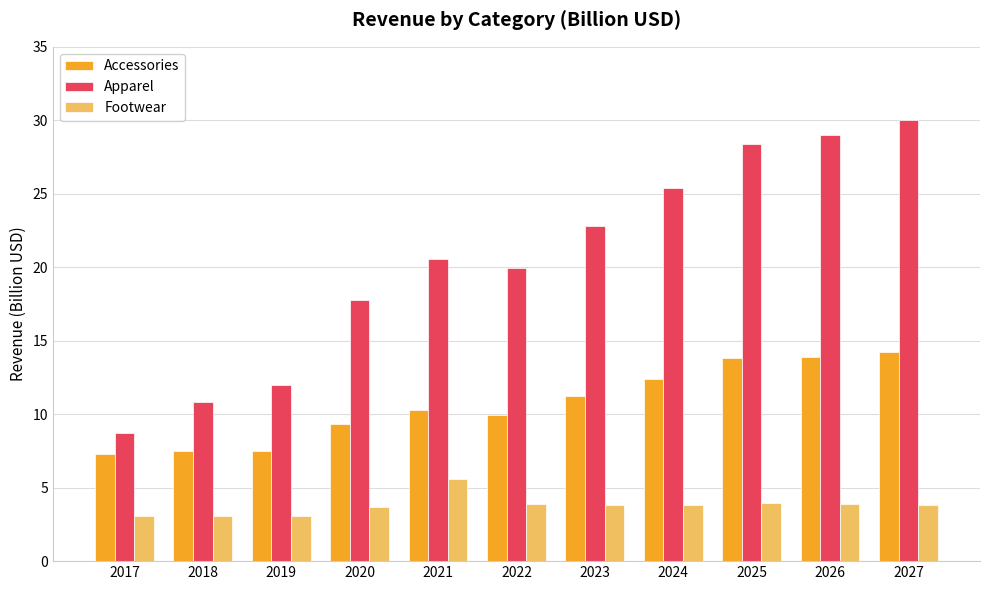

True or false: Accessories has a value of 20.3 at 2024.

False